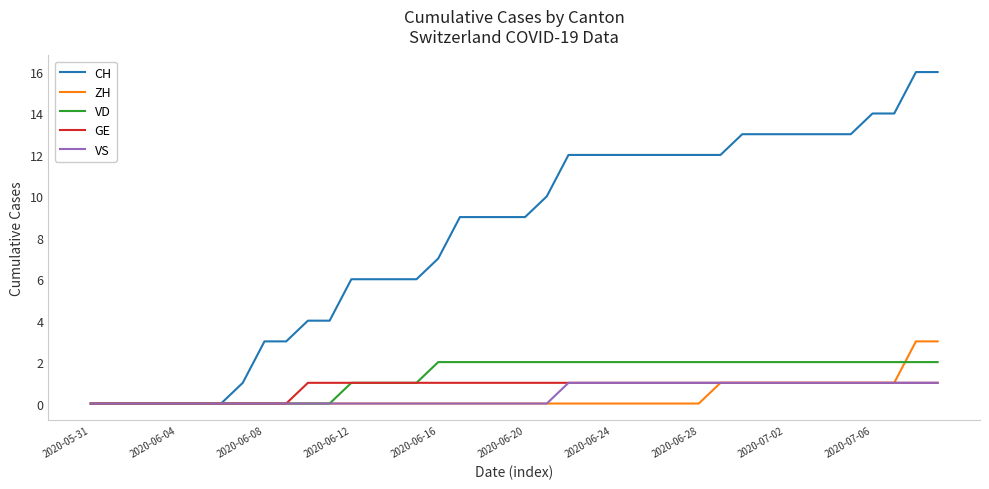

Which series has the largest total across all categories?

CH